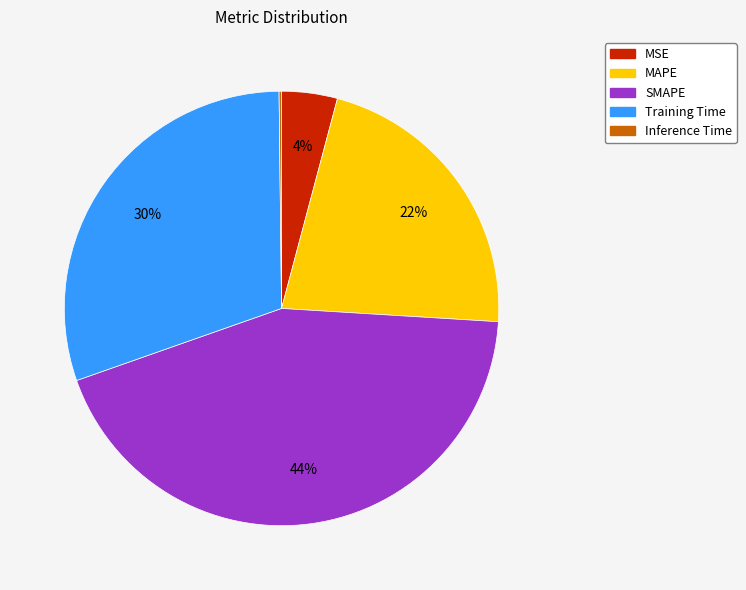

Which category has the biggest portion of the pie?

SMAPE